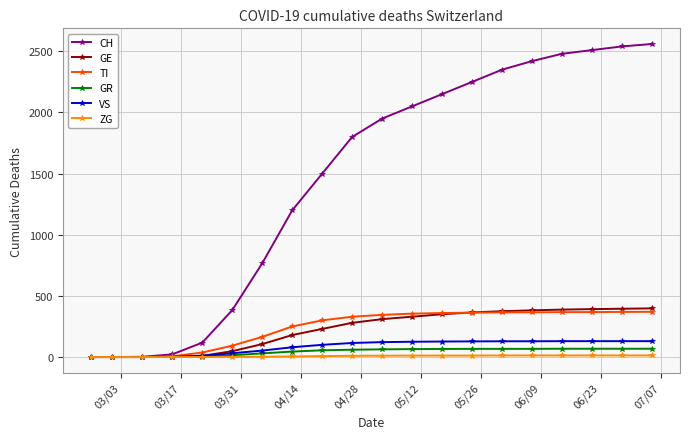

At how many categories does at least one series exceed 39?

16